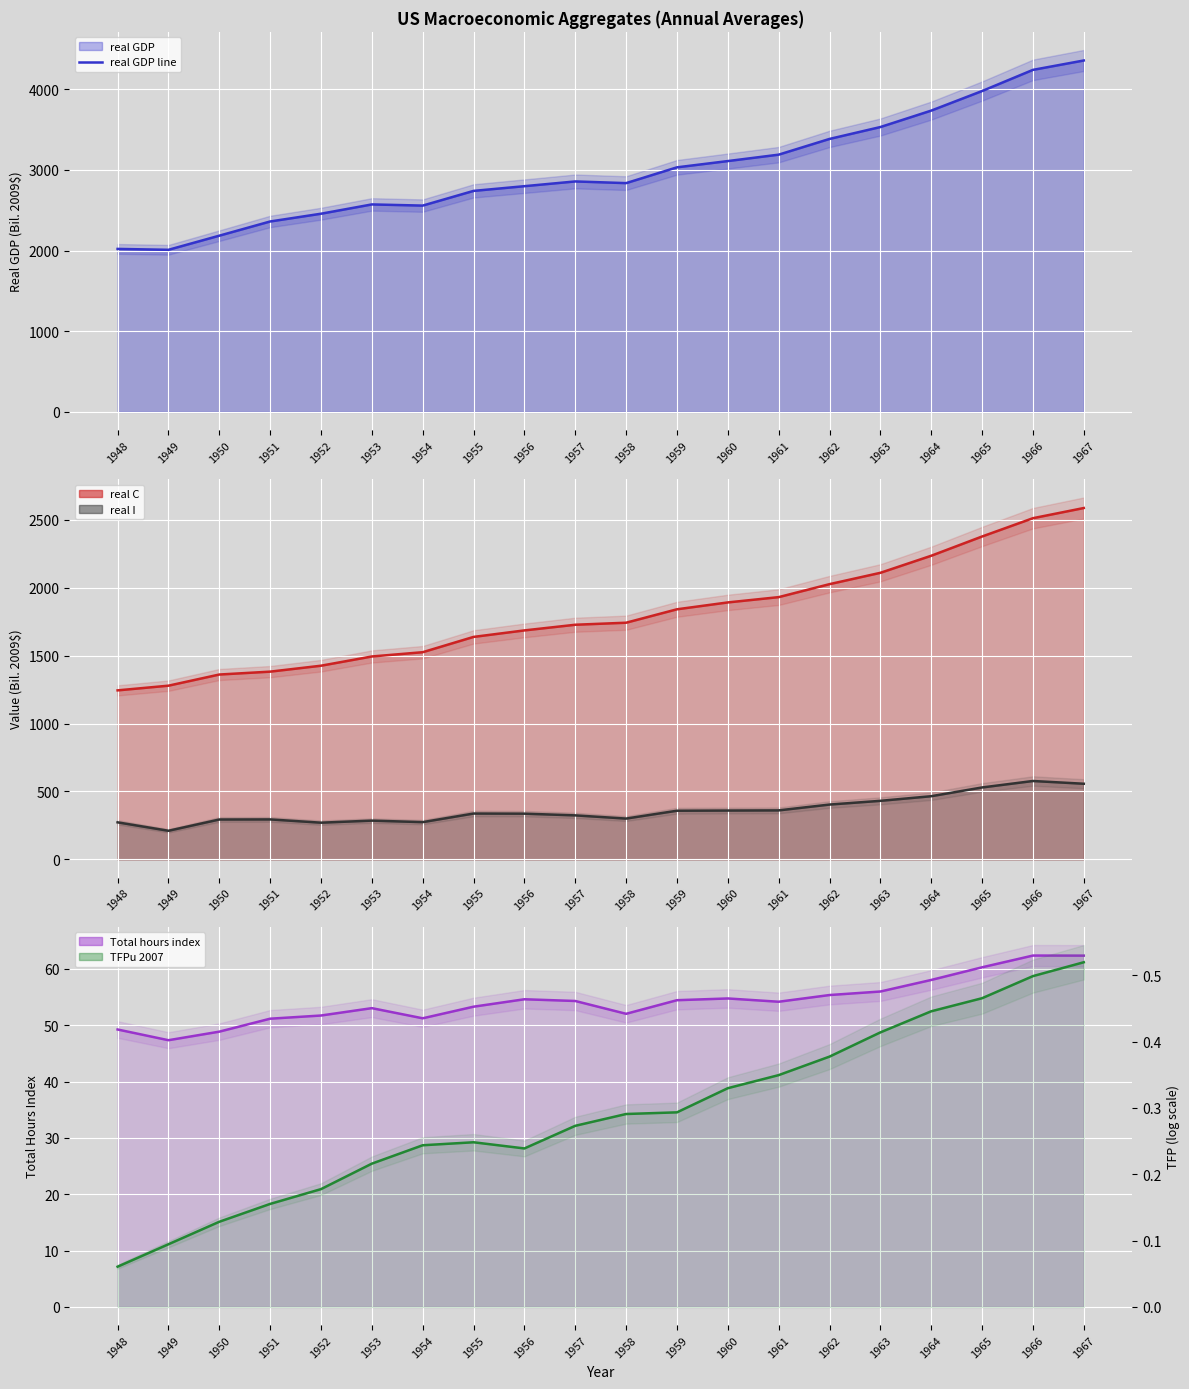

Read the Total hours index line value at 1961.

54.2